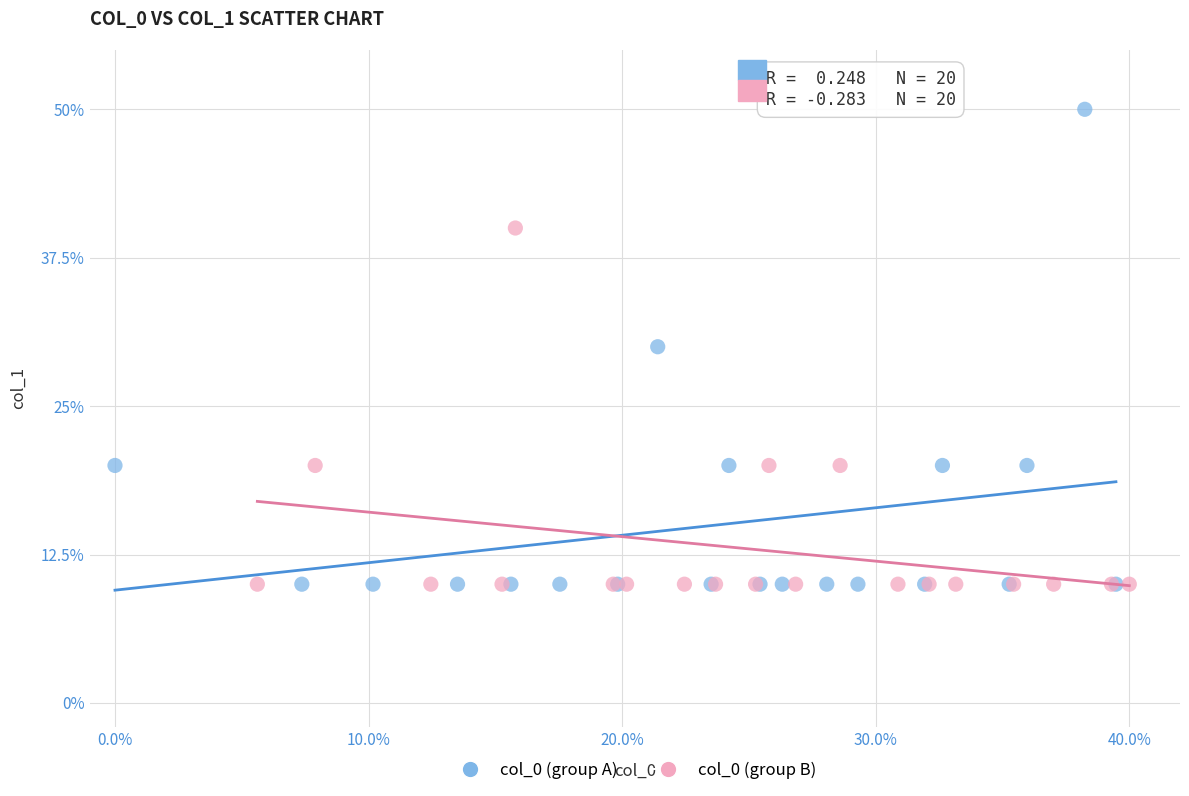

Which series has the widest spread of Y values?

col_0 (group A)